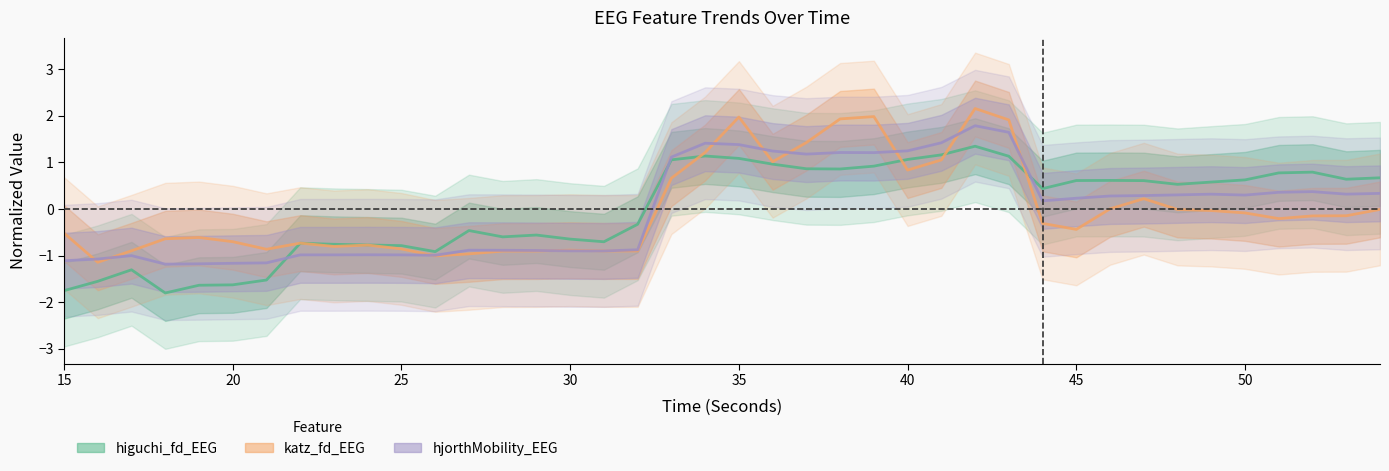

Is the value of hjorthMobility_EEG at 30 greater than the value of higuchi_fd_EEG at 26?

No